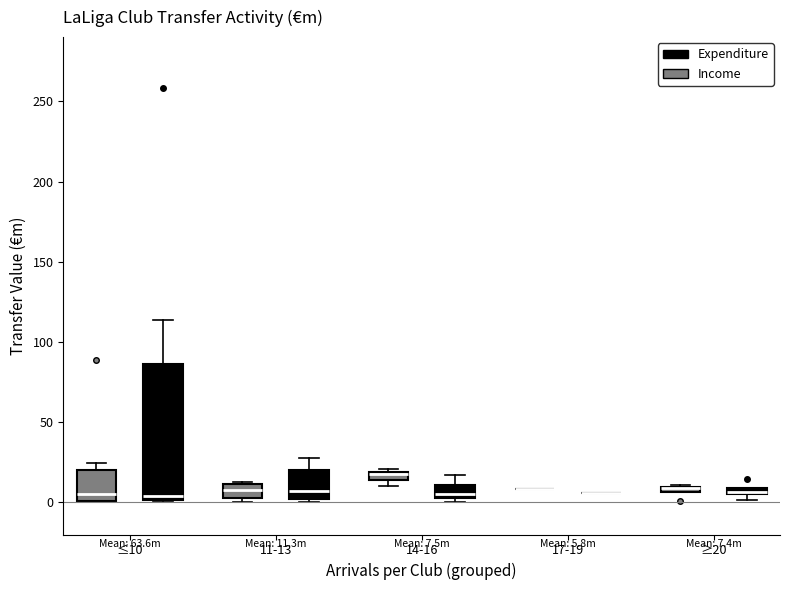

Comparing the boxes themselves (not the whiskers), which one is the tallest?

≤10 (Expenditure)